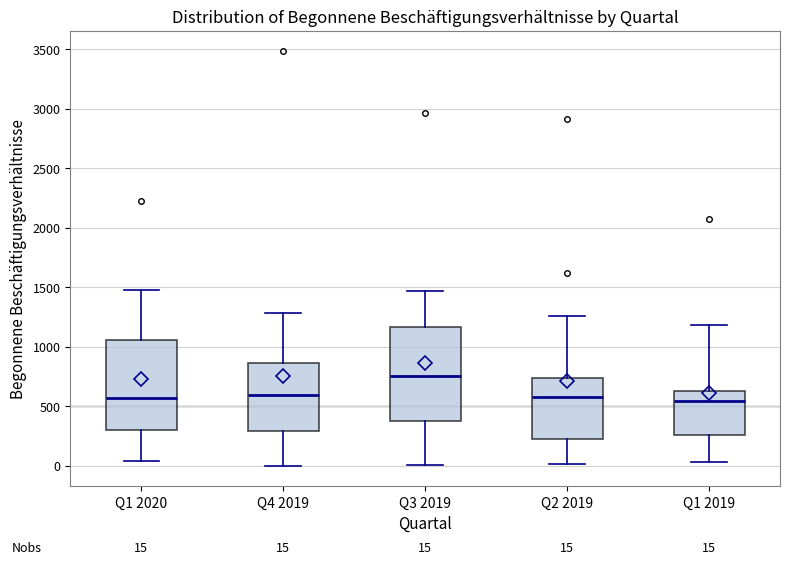

Which box has the highest median line?

Q3 2019